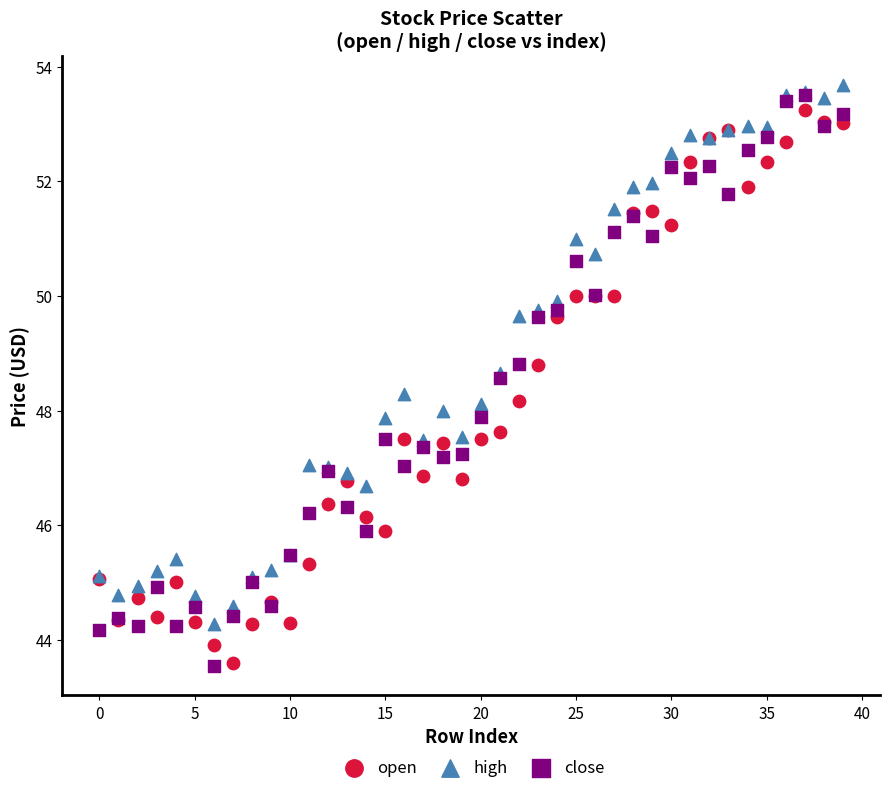

What are all the series names shown in the legend?

open, high, close